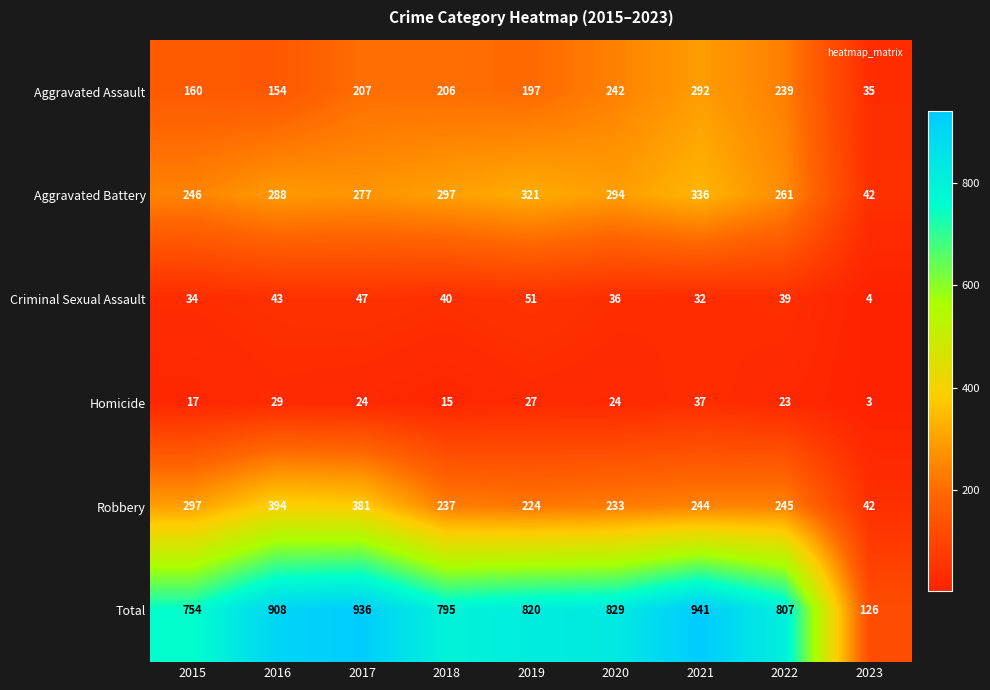

What is the minimum value shown in the chart?

3